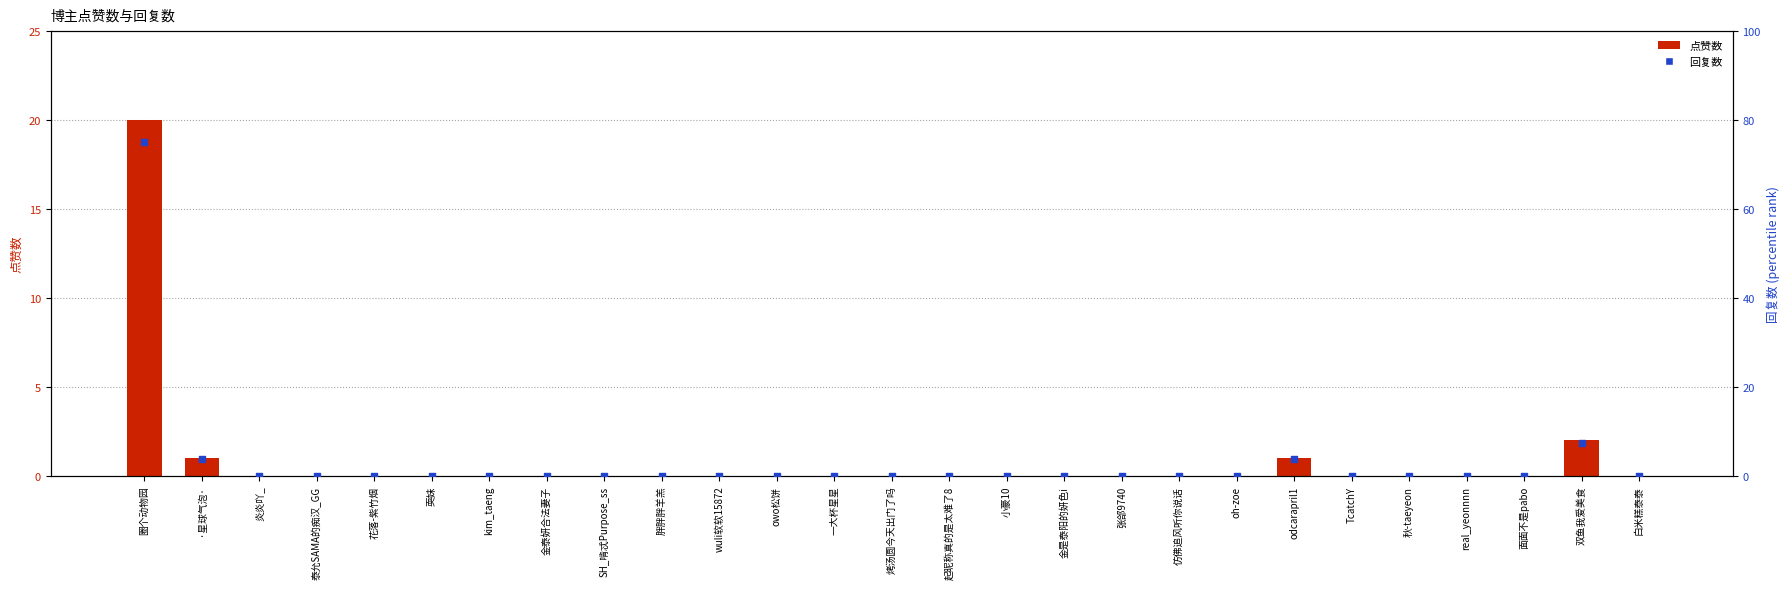

What are all the series names shown in the legend?

点赞数, 回复数